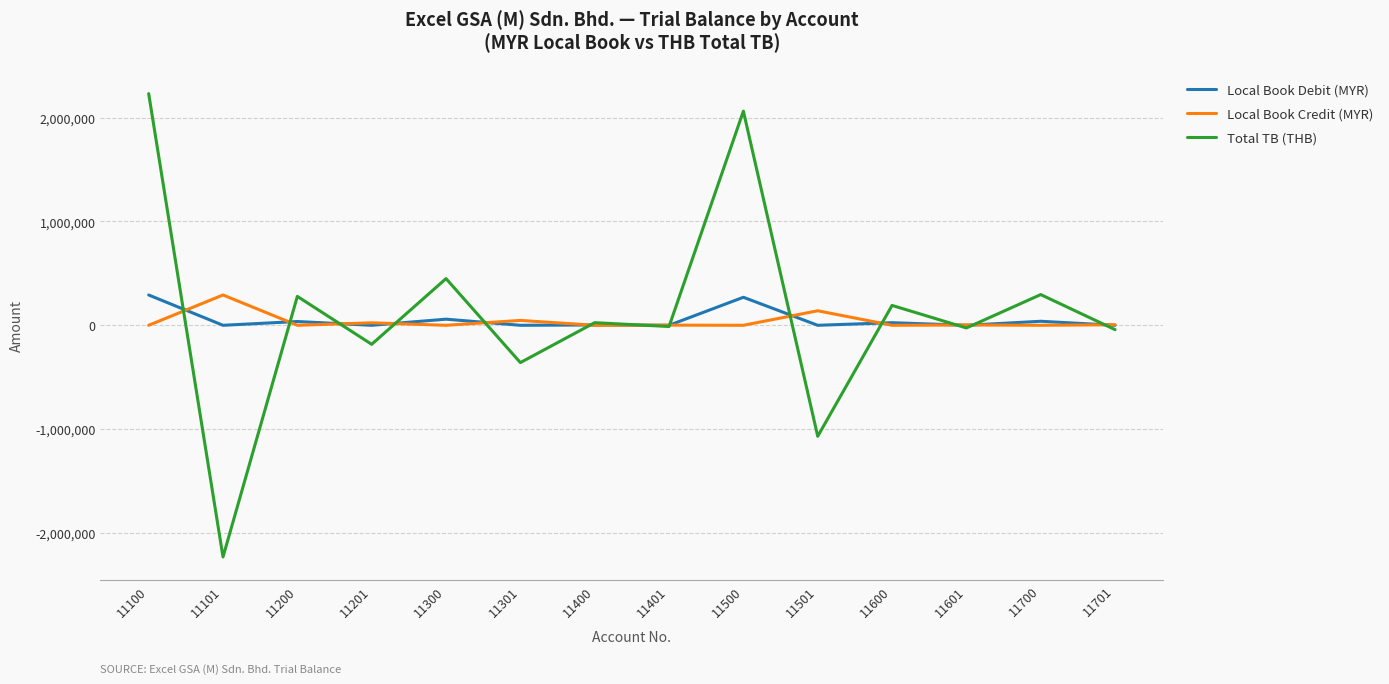

What is the greatest value displayed?

2231405.8